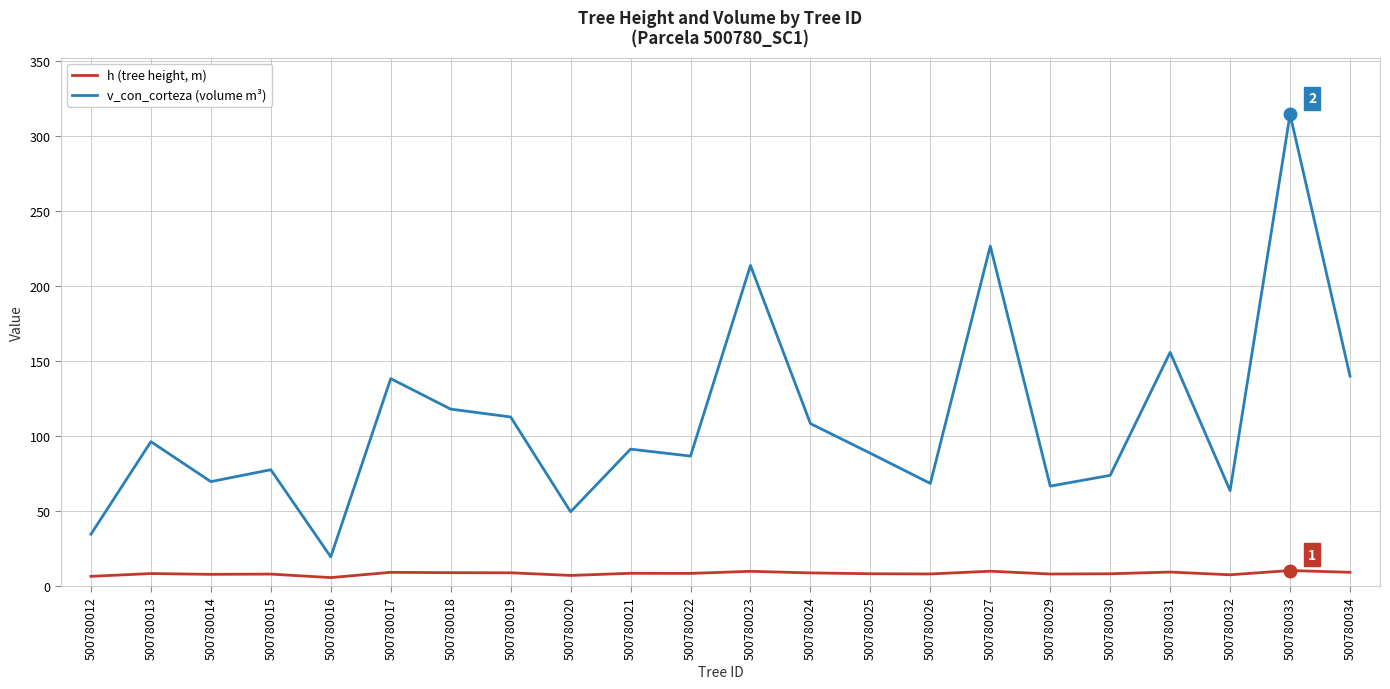

Is the value of h (tree height, m) at 500780034 greater than the value of v_con_corteza (volume m³) at 500780015?

No